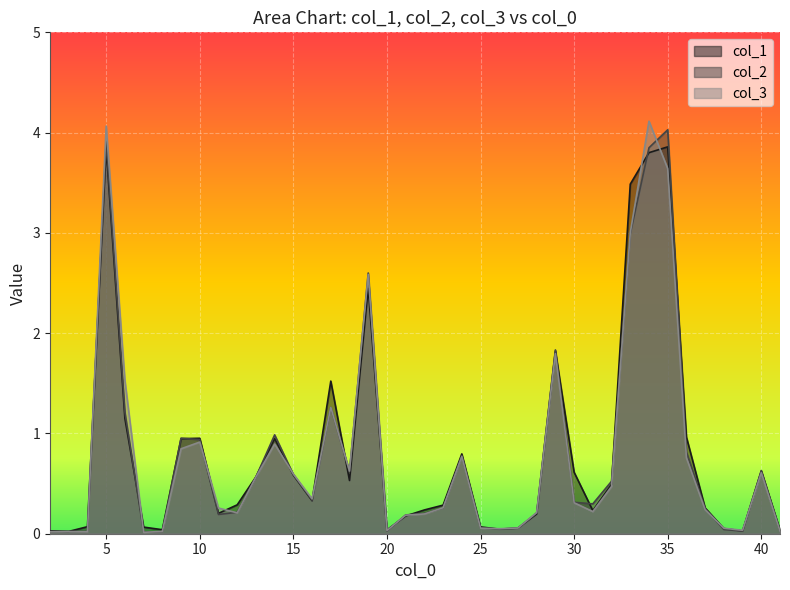

The value of col_2 at 41 is 0.1. True or false?

False